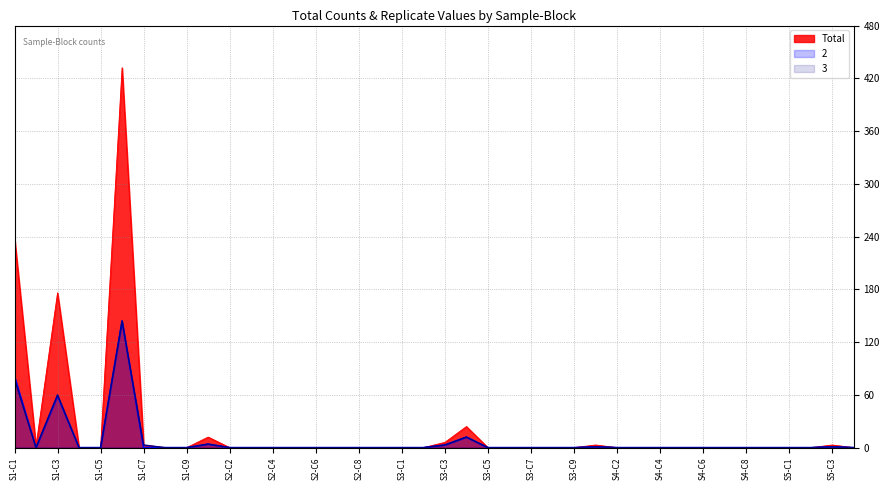

How many lines are shown in the chart?

3